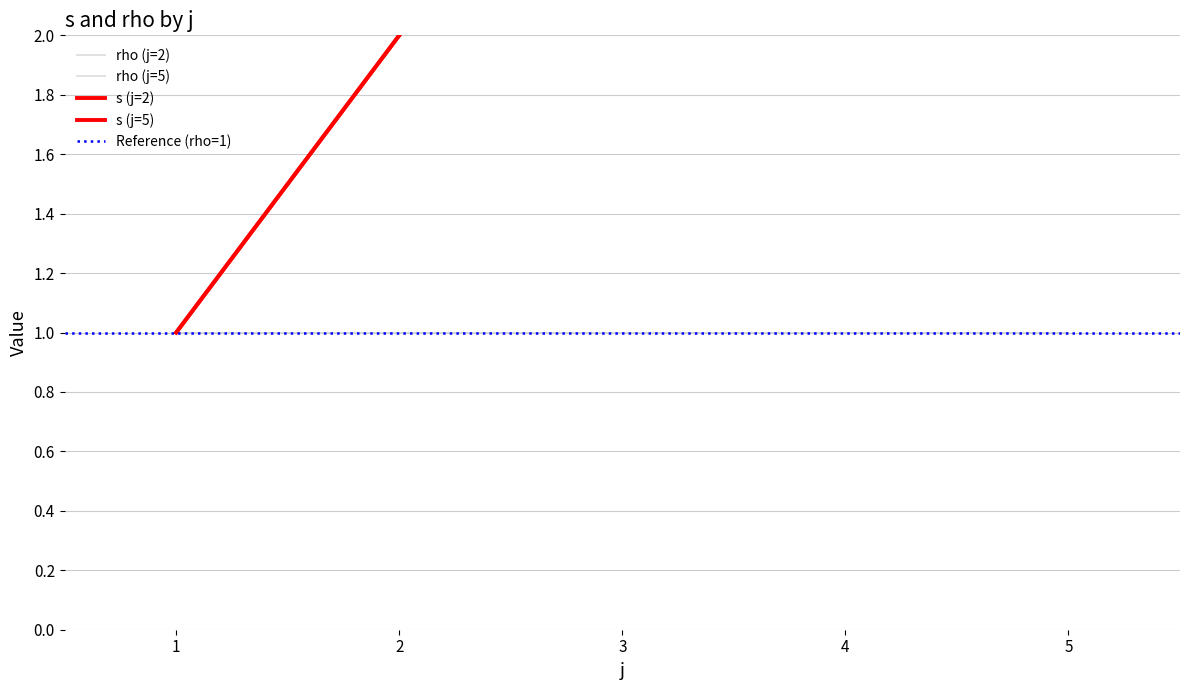

True or false: s and rho intersect in this chart.

False